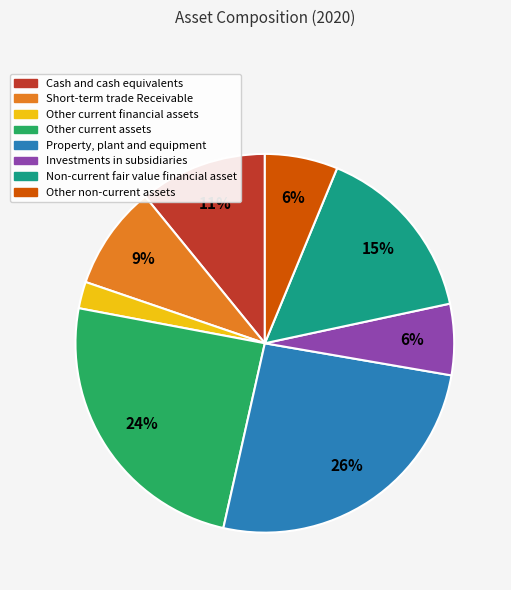

Is the sum of Investments in subsidiaries and Non-current fair value financial asset greater than half?

No